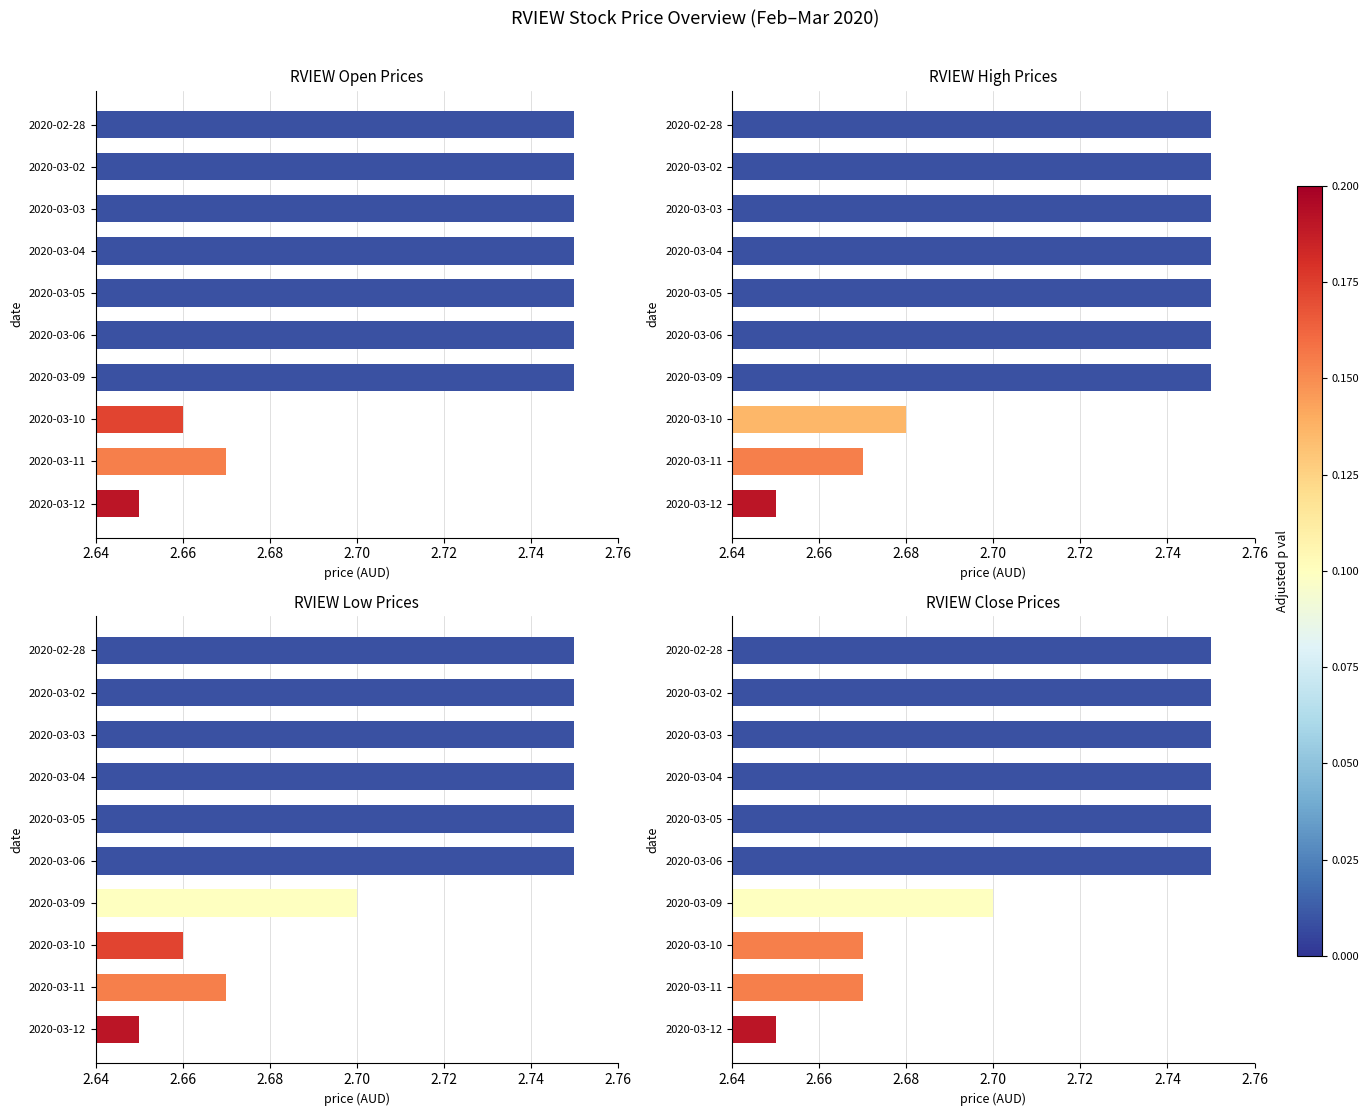

Which series has the largest total across all categories?

RVIEW High Prices